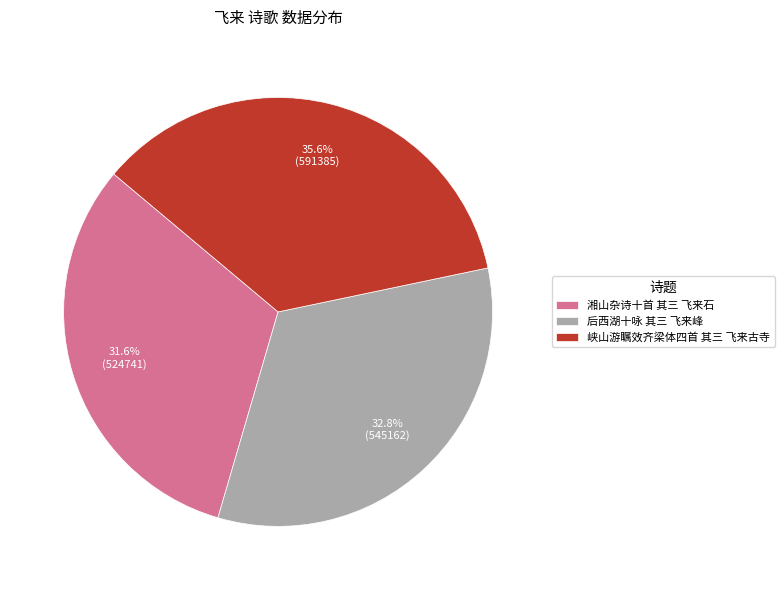

Approximately how many times larger is the value at 后西湖十咏 其三 飞来峰 compared to 湘山杂诗十首 其三 飞来石?

1.0